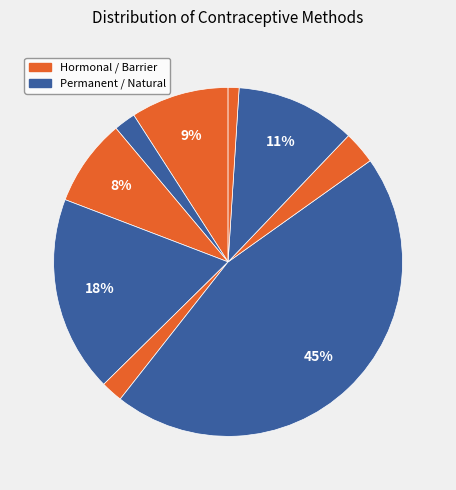

How many segments does this pie chart have?

9